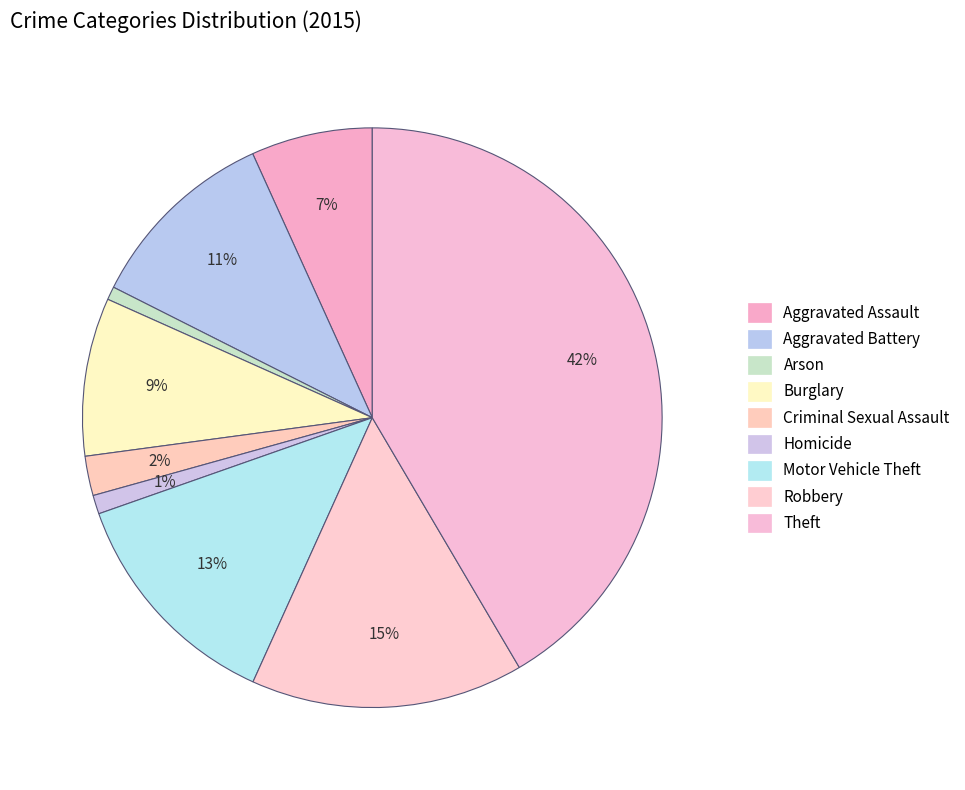

To the nearest percent, what is the combined percentage of Motor Vehicle Theft and Arson?

14%